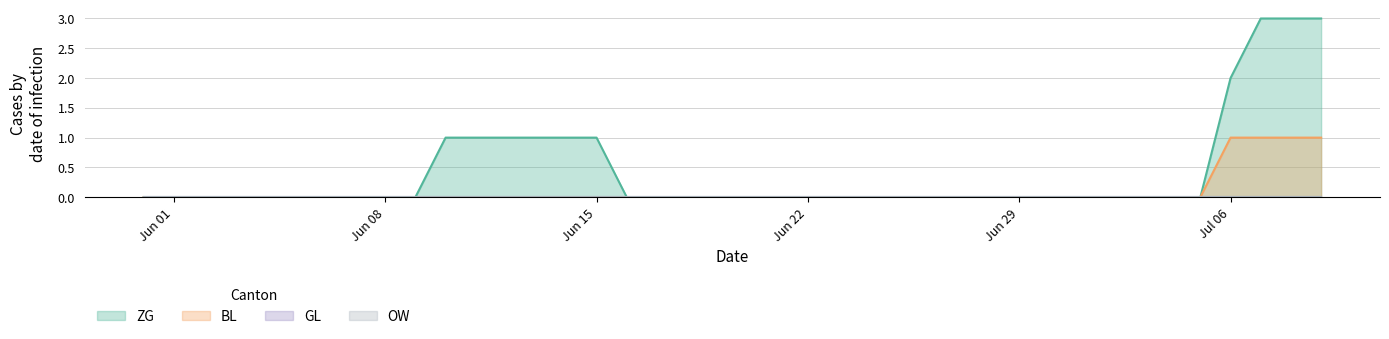

Which series has the largest total across all categories?

ZG